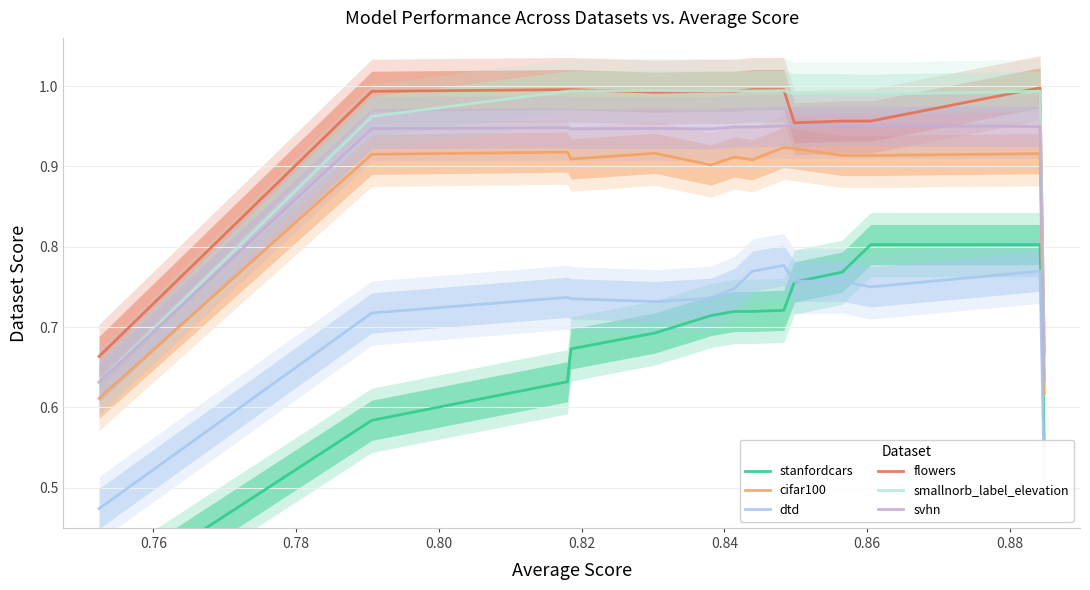

True or false: stanfordcars and dtd intersect in this chart.

True